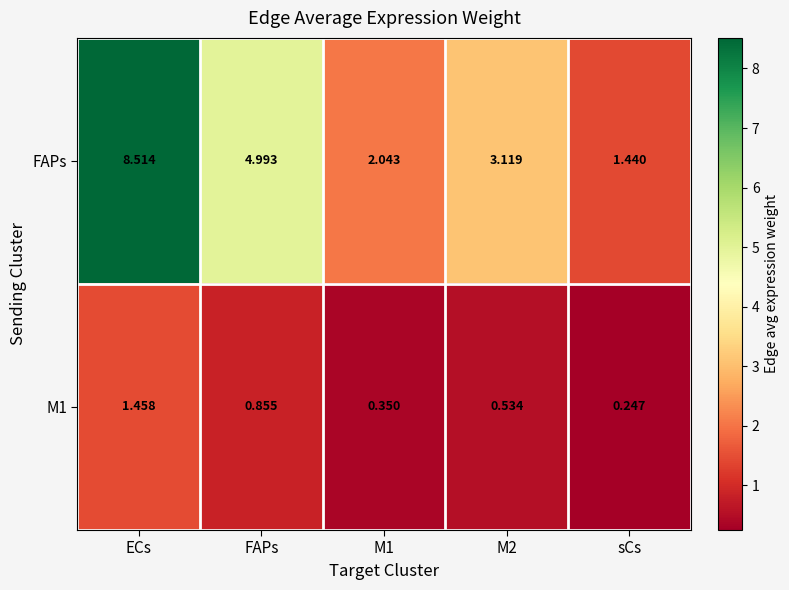

At M1, list the series in order from largest to smallest.

FAPs, M1